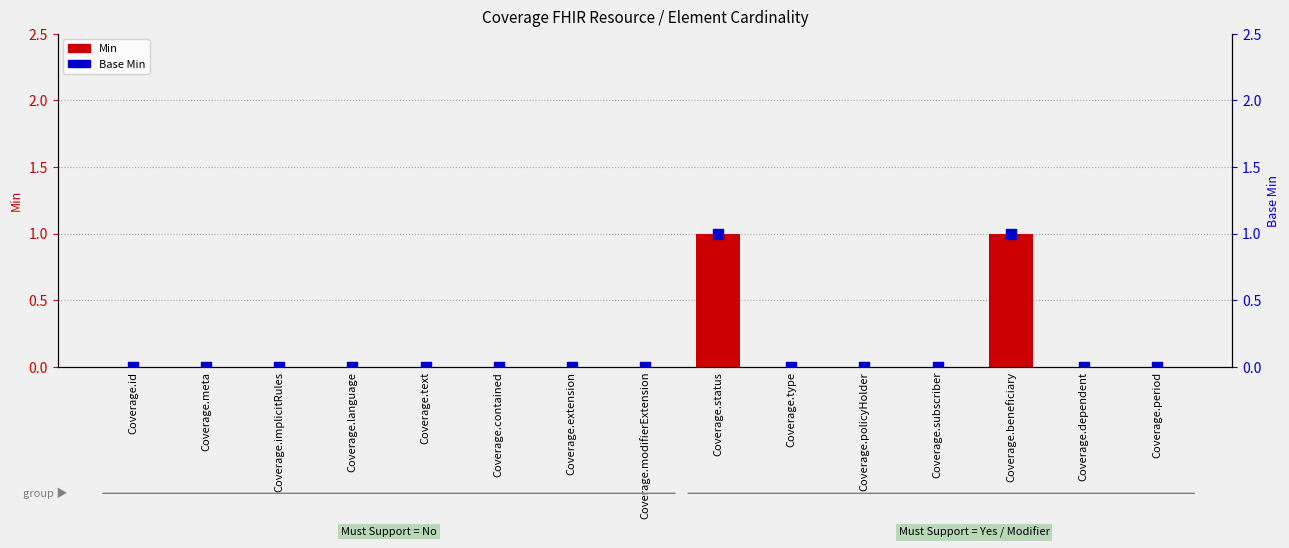

What are all the series names shown in the legend?

Min, Base Min